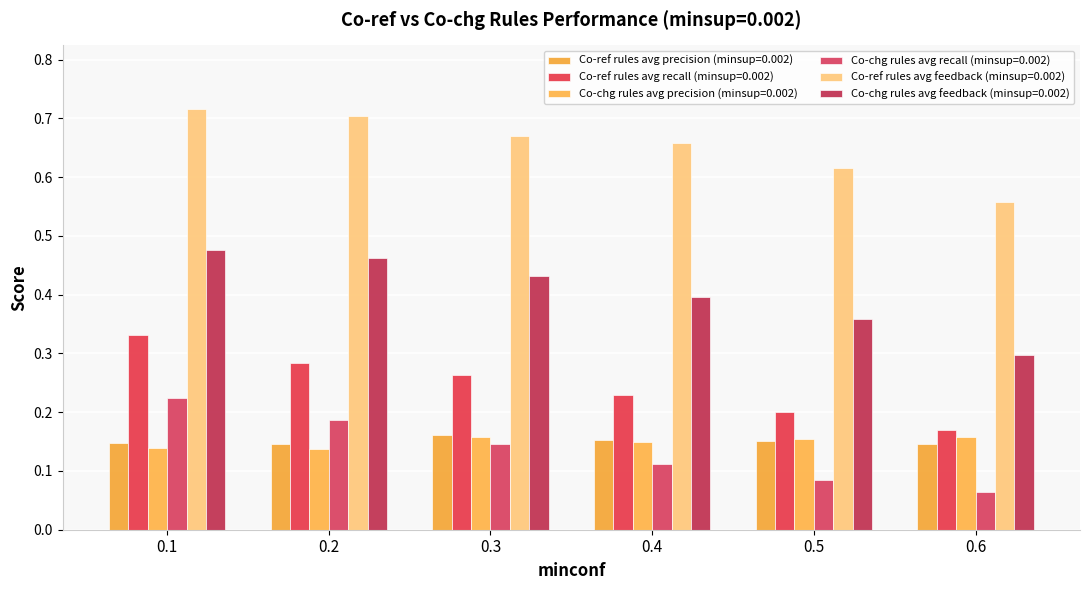

Which series has the widest spread of values?

Co-chg rules avg feedback (minsup=0.002)